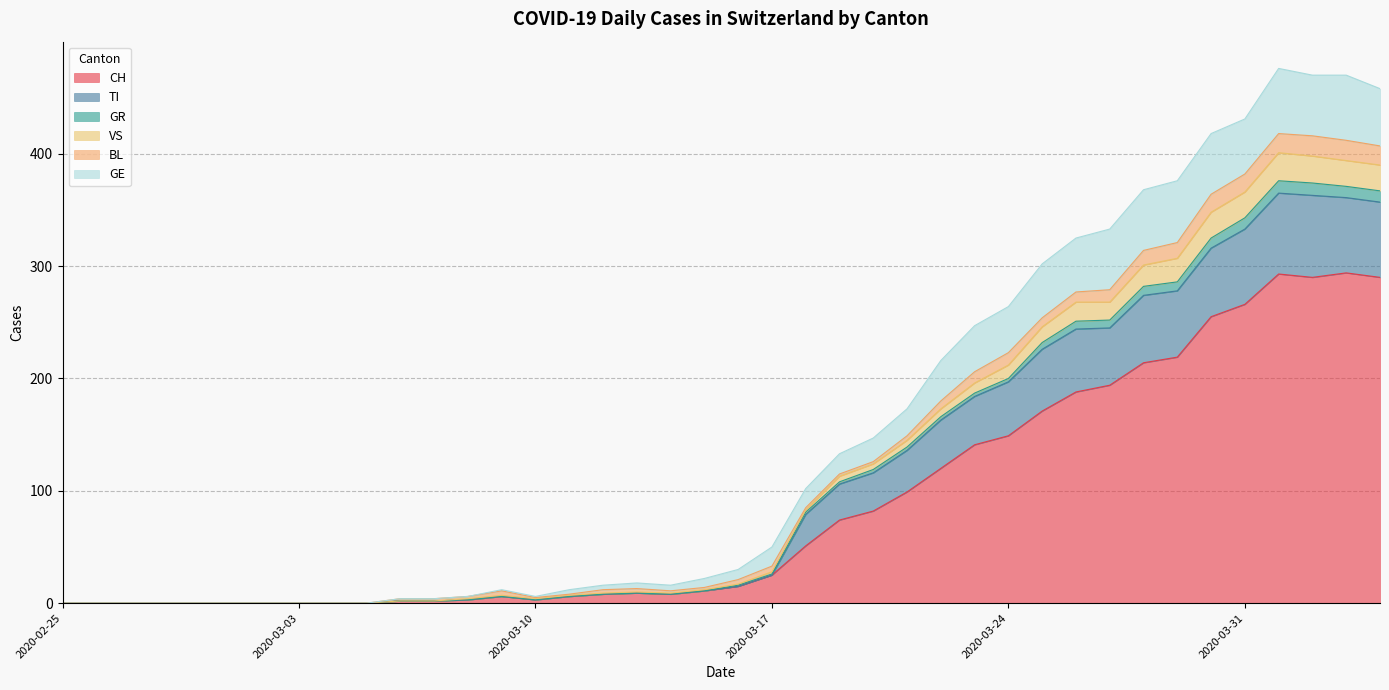

Between 2020-02-28 and 2020-02-26, which is larger?

2020-02-28